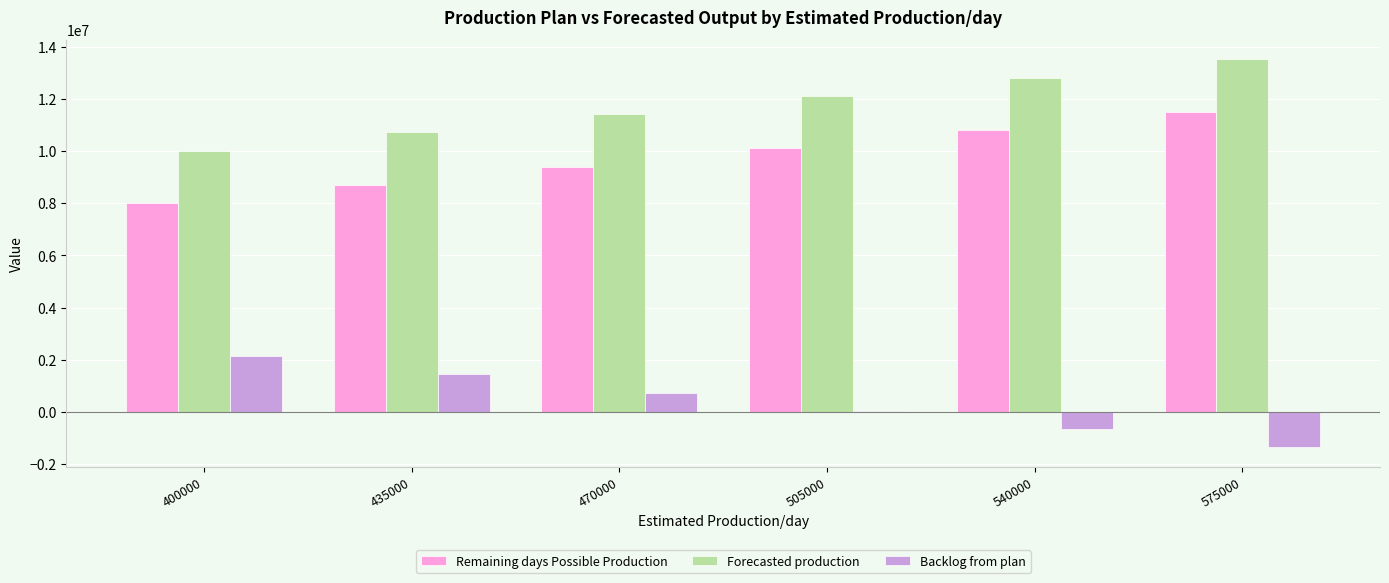

What is the sum of the Backlog from plan values at 400000 and 435000?

3584560